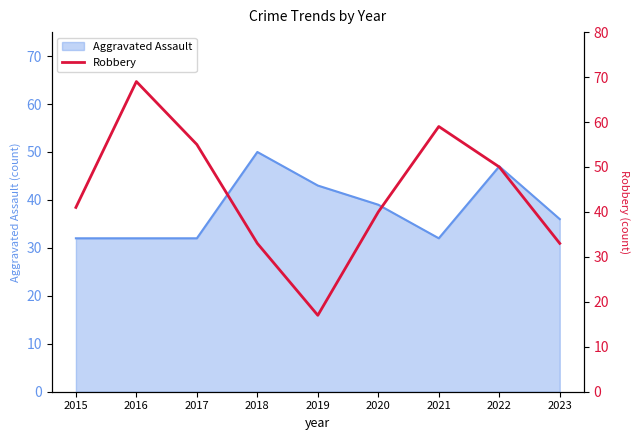

List the labels in order of value, smallest first.

2019, 2018, 2023, 2020, 2015, 2022, 2017, 2021, 2016